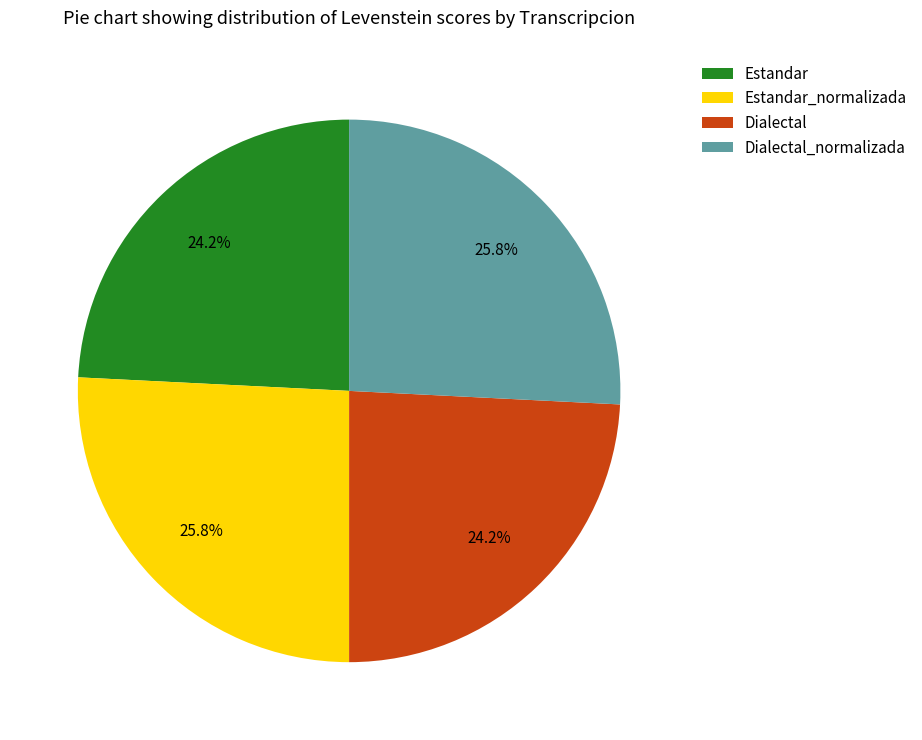

Is there a majority slice in this chart?

No